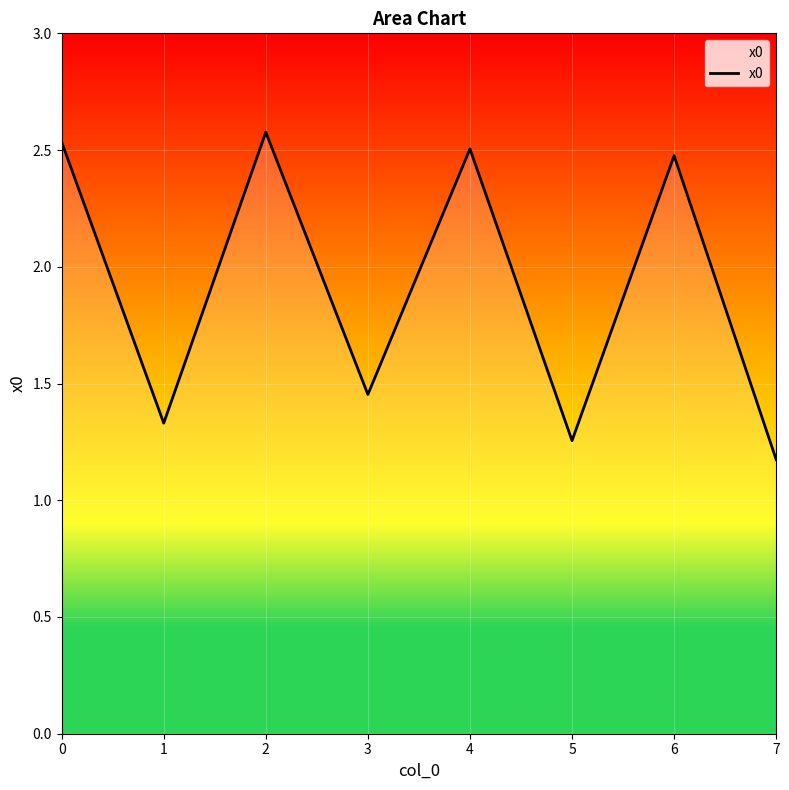

At which label is the value closest to 1?

7